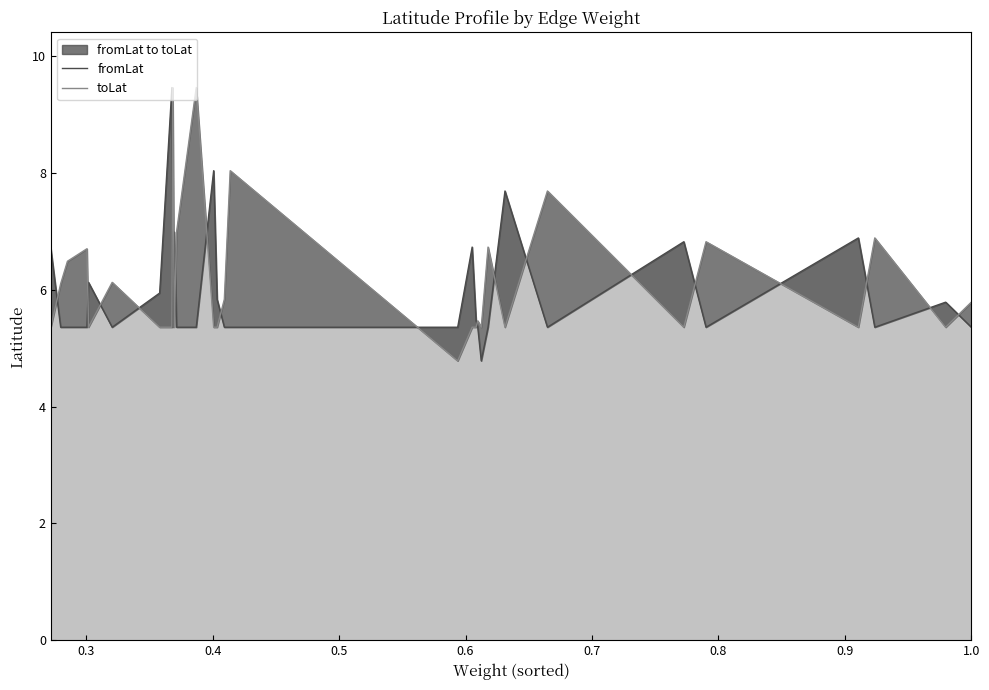

True or false: fromLat and toLat cross at least once.

True